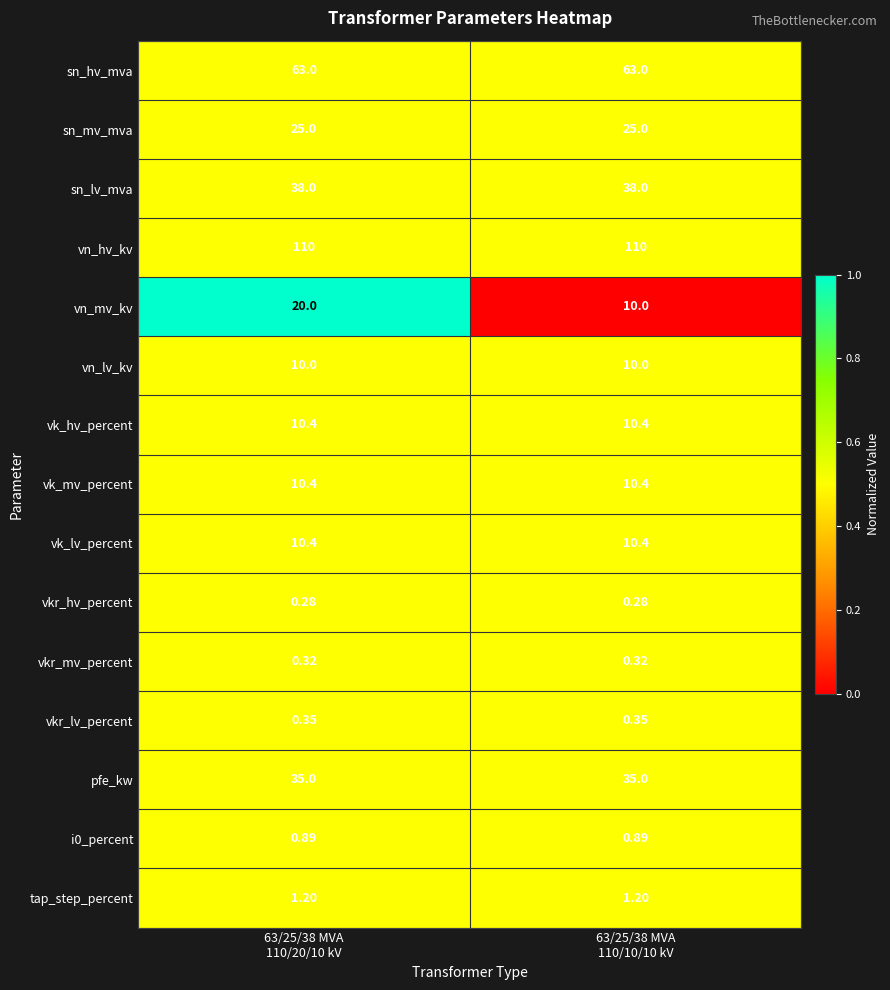

Which series has the largest range (max minus min)?

vn_mv_kv